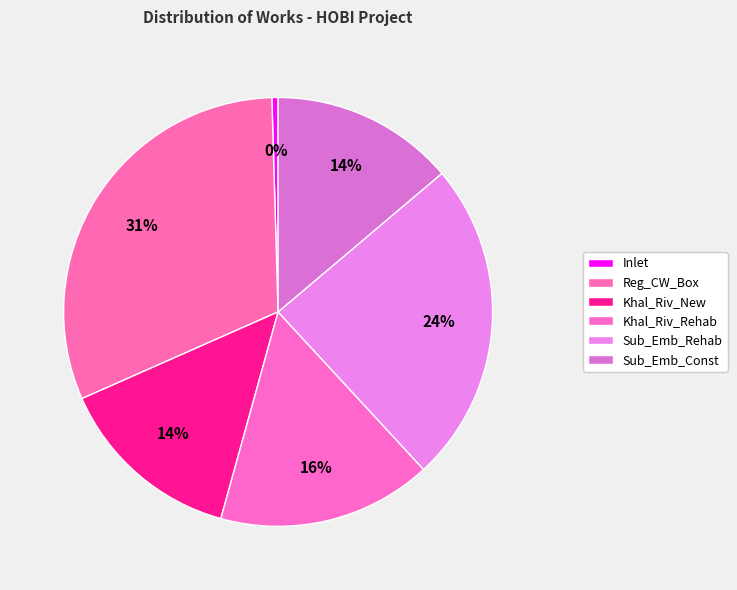

How many segments does this pie chart have?

6